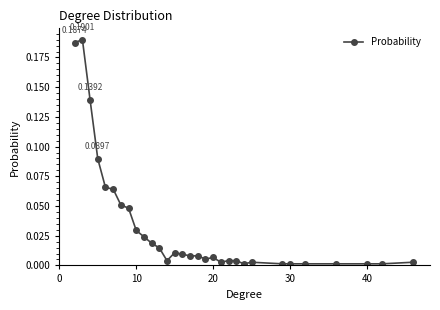

What is the sum of all values?

1.0